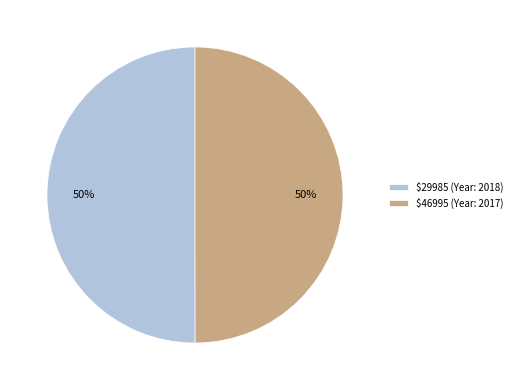

Is it true that $46995 (Year: 2017) is 59% of the pie?

False